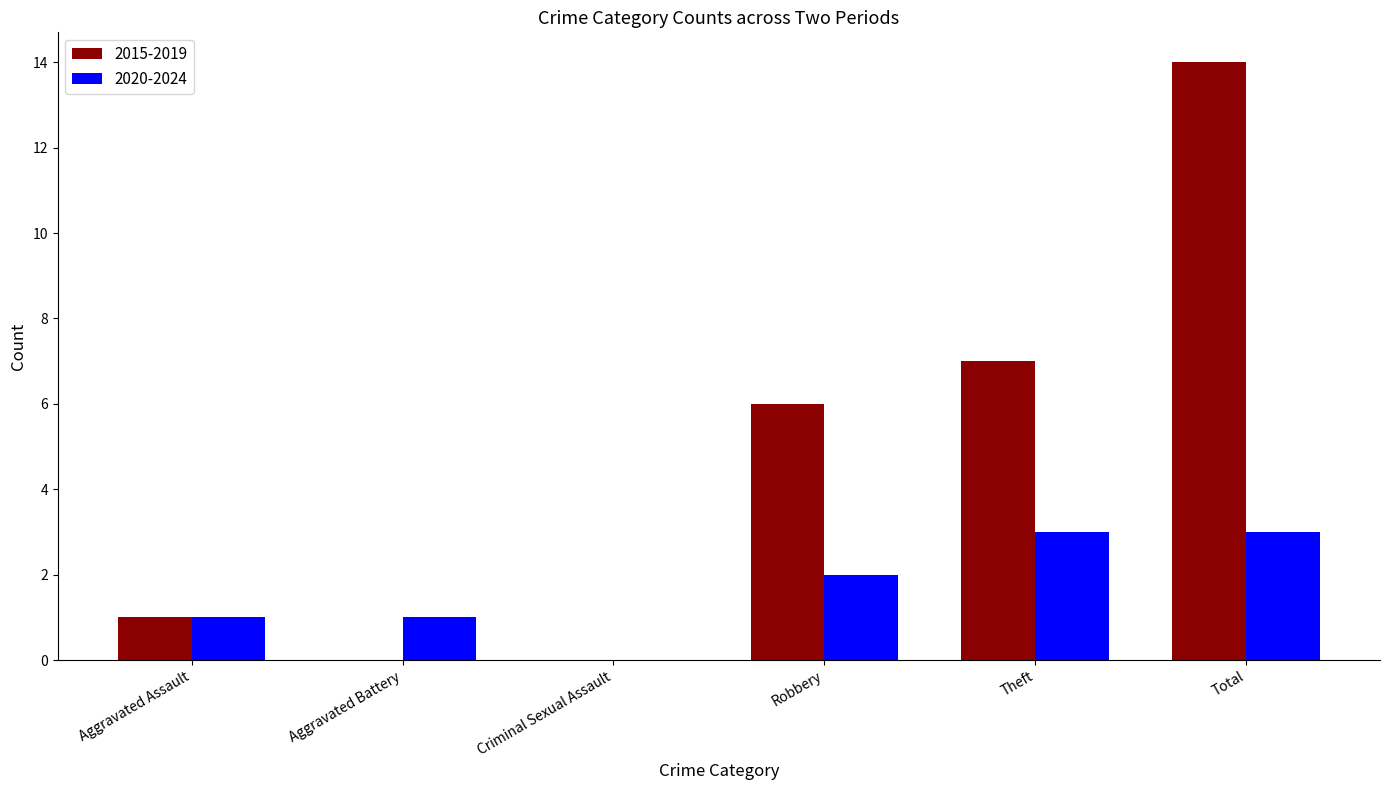

What are all the series names shown in the legend?

2015-2019, 2020-2024